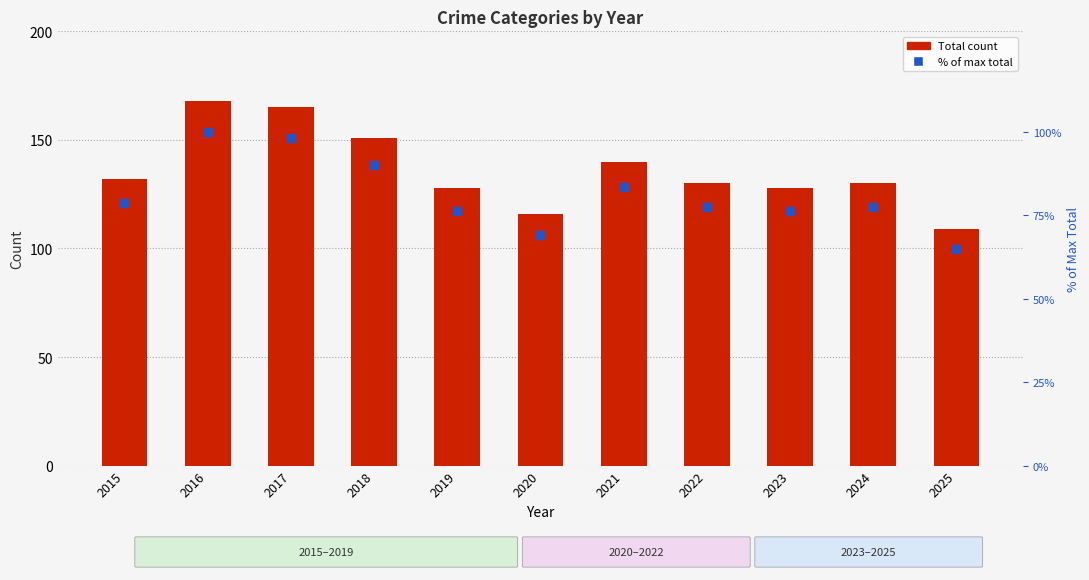

Which series contains the lowest Y value?

% of max total